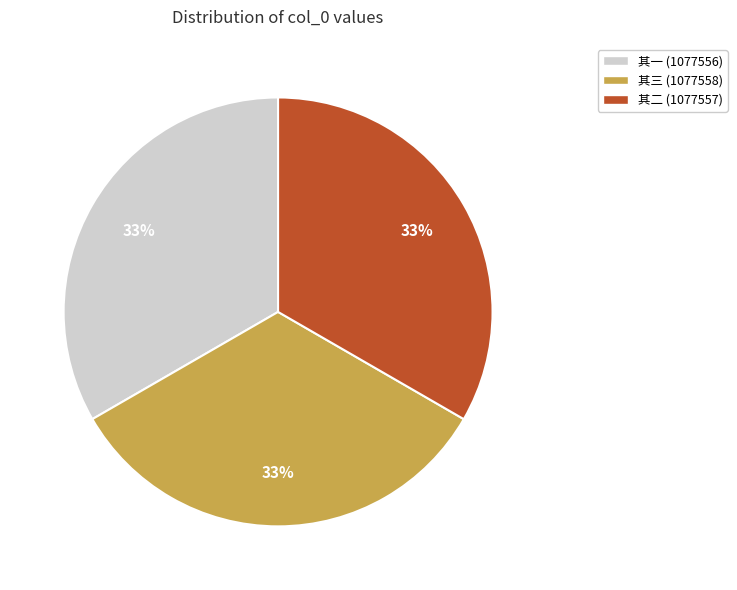

Is the sum of 其一 (1077556) and 其二 (1077557) greater than half?

Yes